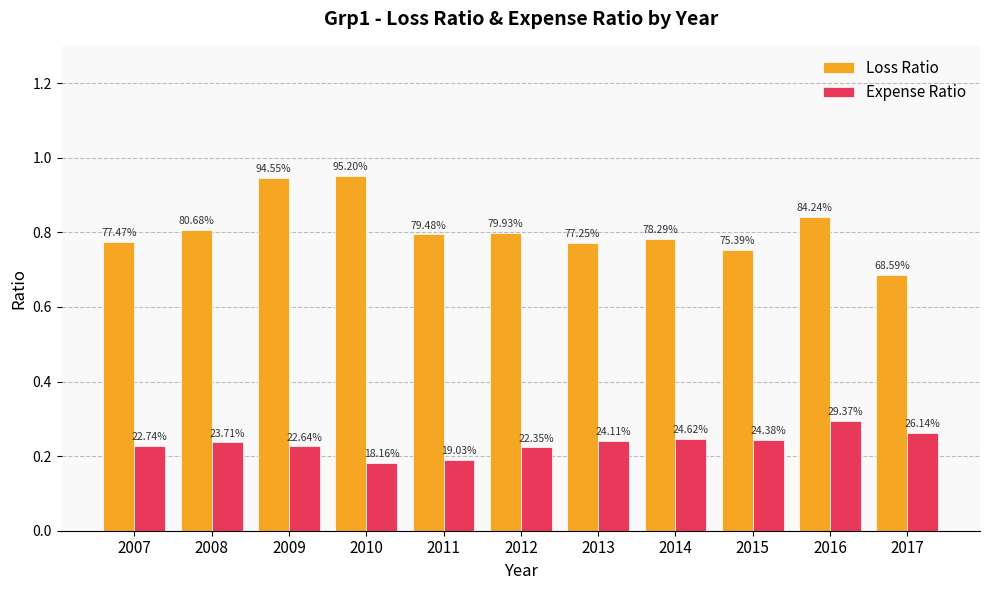

Which category has the lowest value in the Expense Ratio series?

2010